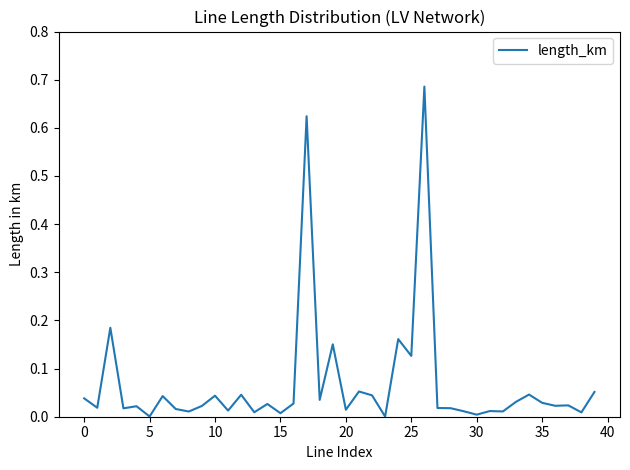

Which label corresponds to the smallest value in the chart?

23